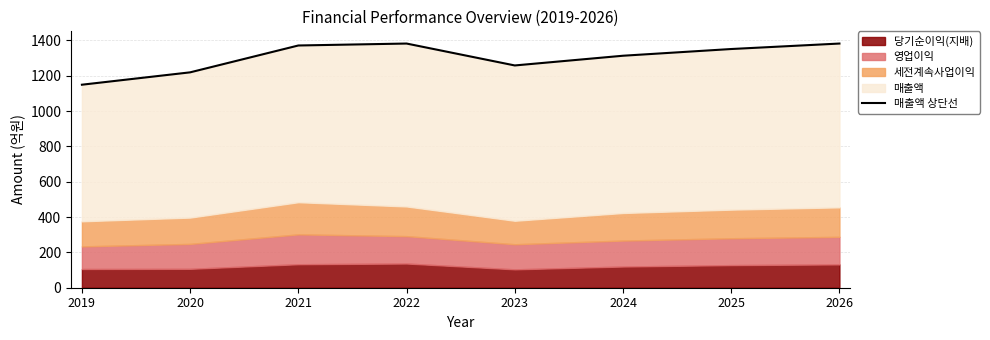

What is the value of the 2nd point from the left?

1219